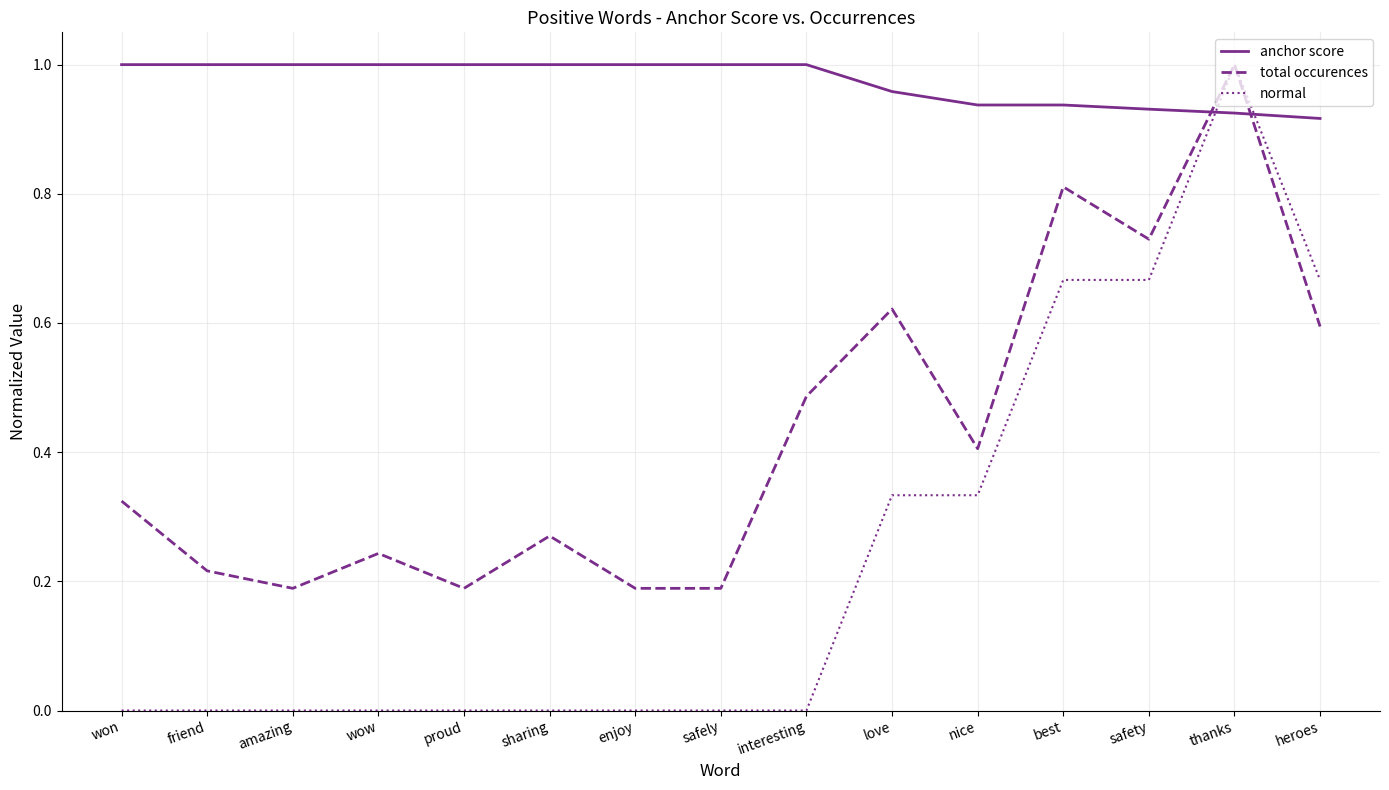

Which series changed the most between wow and interesting?

total occurences